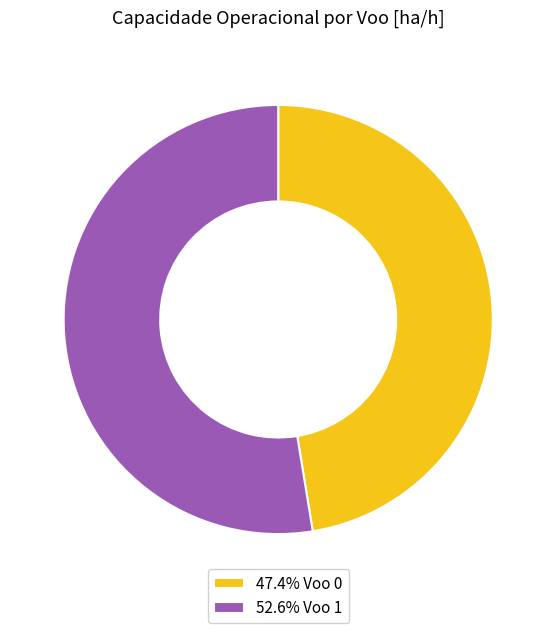

Does 52.6% Voo 1 account for over 50% of the chart?

Yes